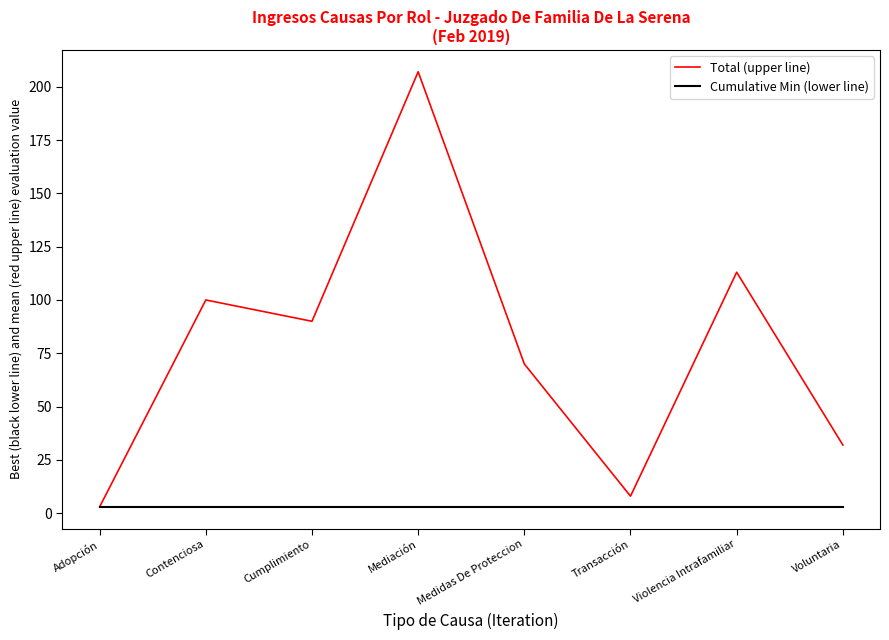

Count the number of categories in the chart.

8